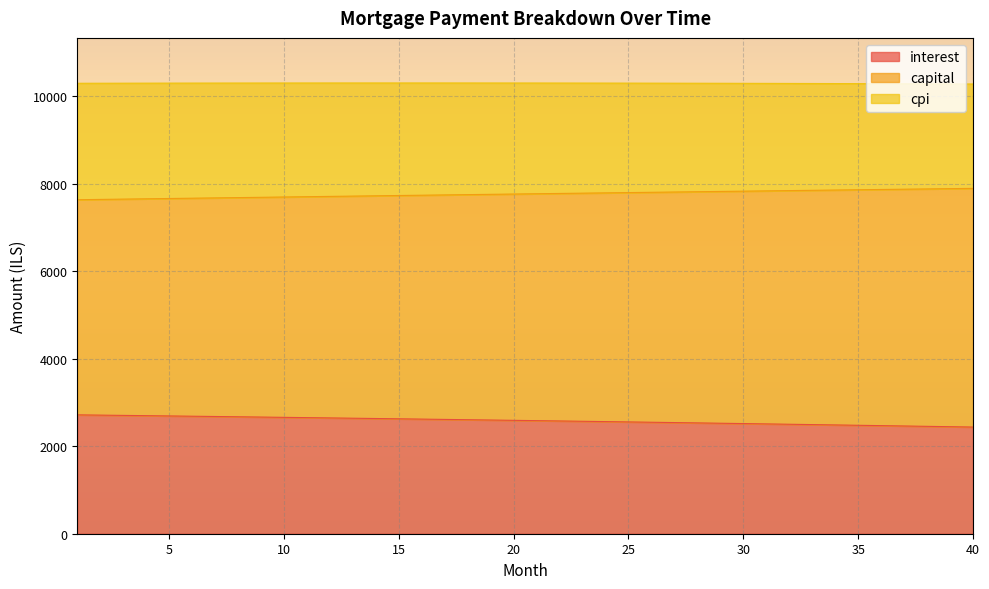

Is the value of interest at 18 greater than the value of capital at 2?

No